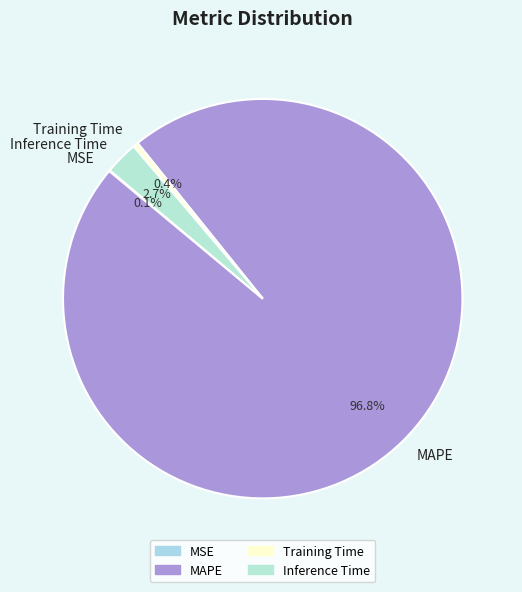

Combined, do Training Time and Inference Time account for over 50%?

No